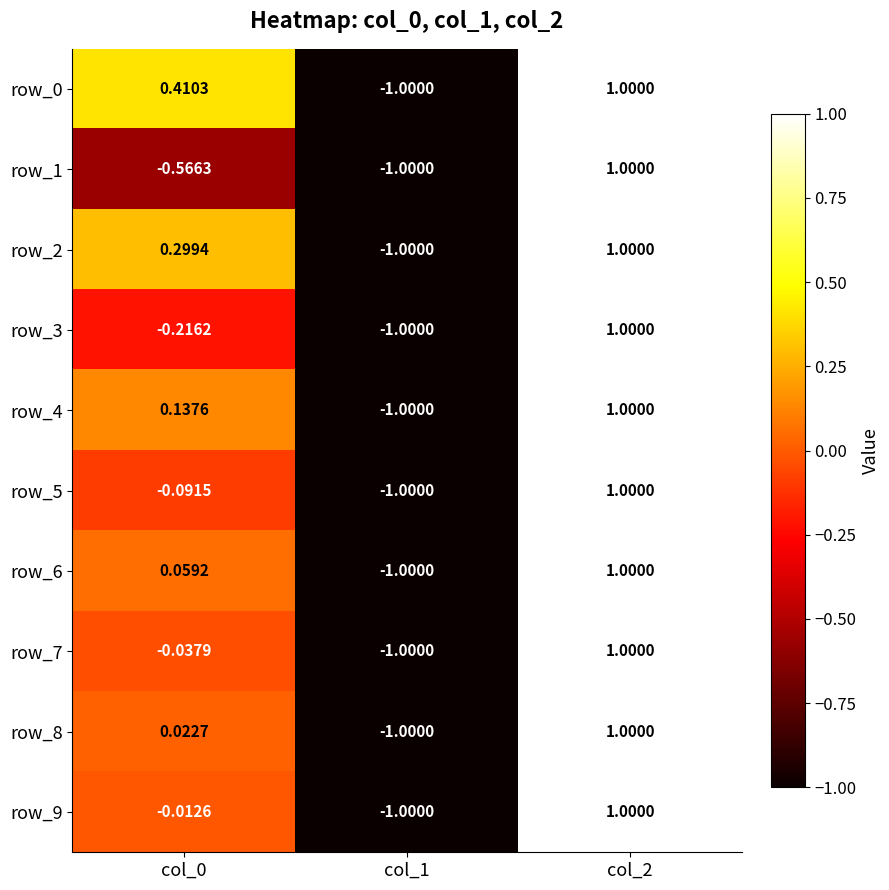

Is the value of row_1 at col_2 greater than the value of row_0 at col_1?

Yes